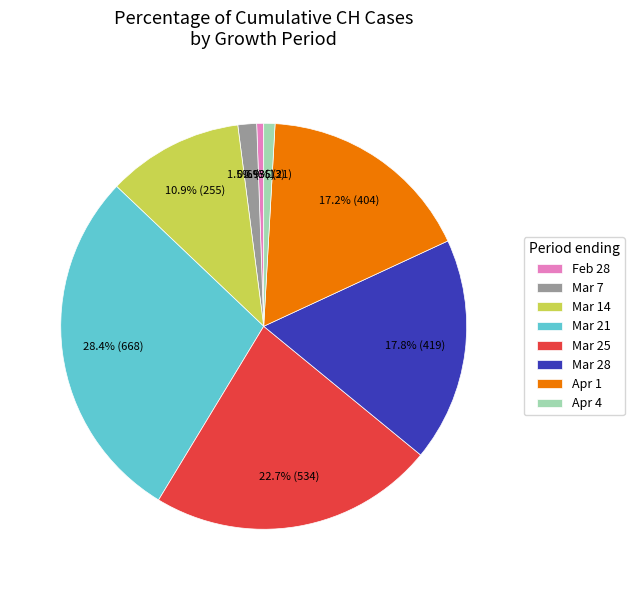

What is the ratio of the value at Apr 1 to the value at Mar 25?

0.8